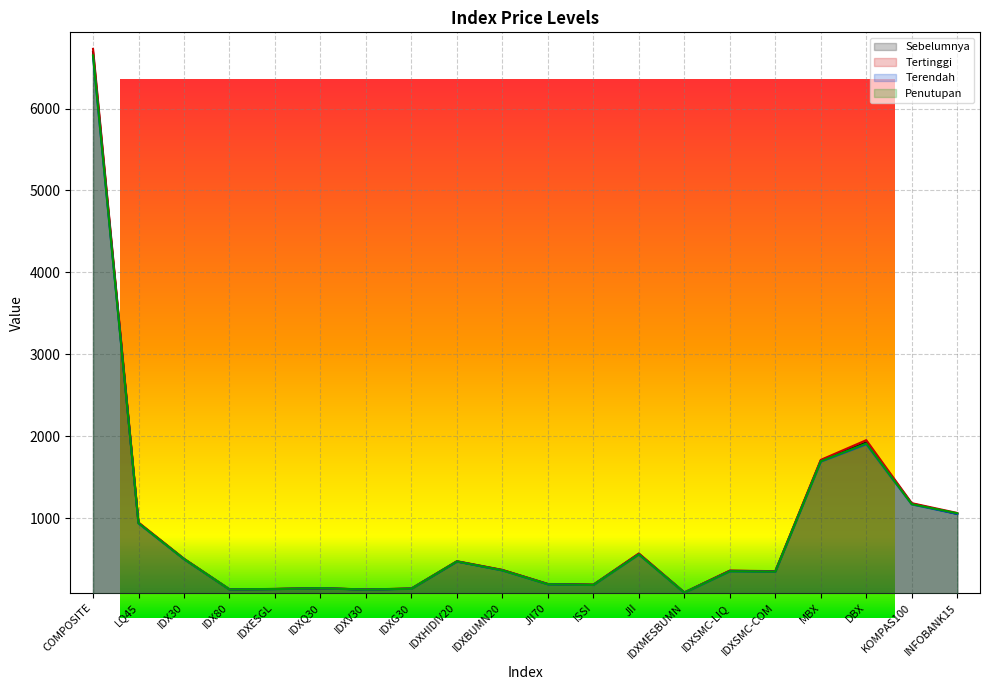

True or false: Tertinggi and Penutupan cross at least once.

False